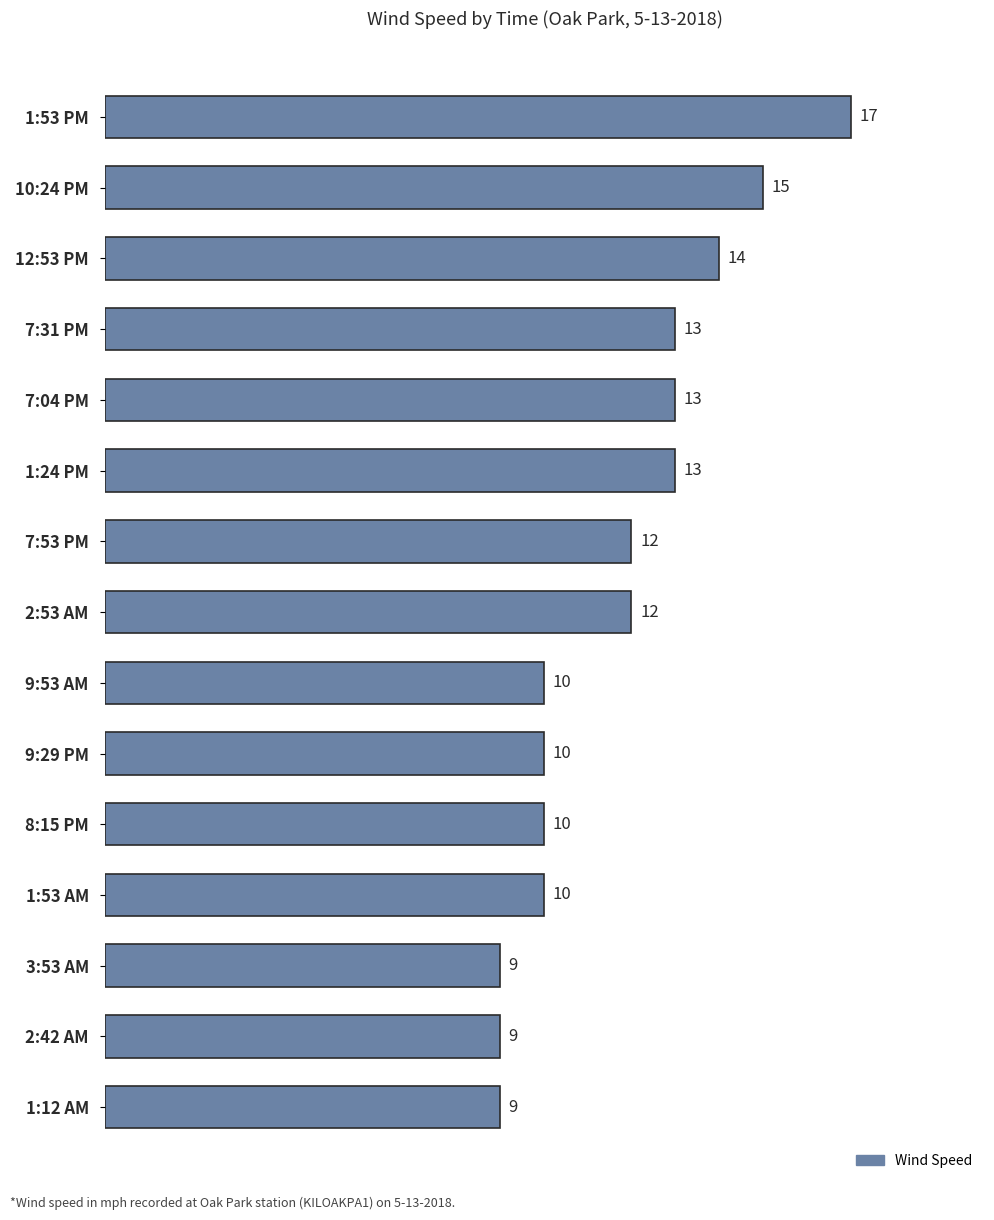

Which category has the highest value across all series?

1:53 PM